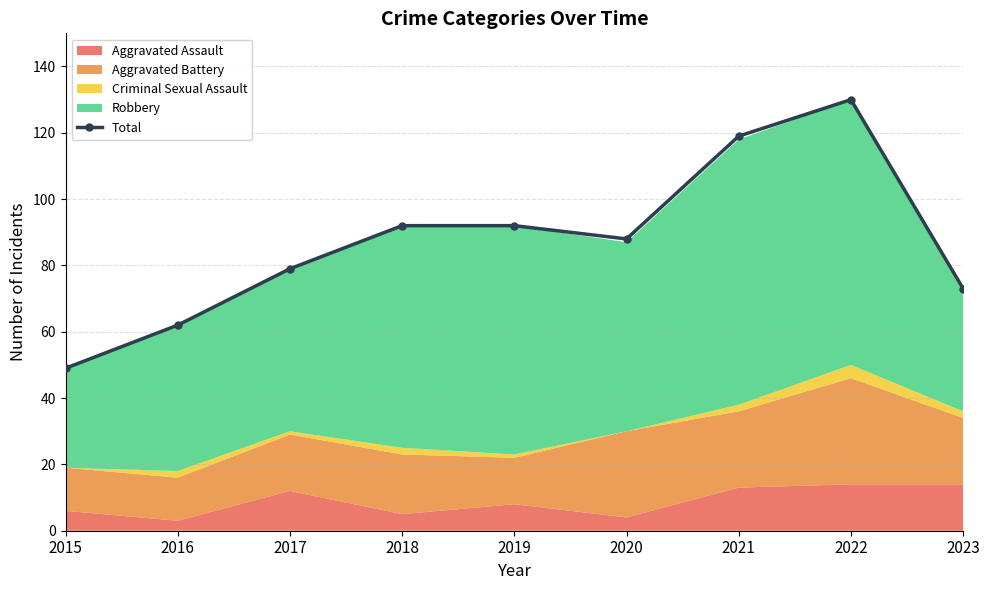

Reading right to left, list all the values displayed in this chart.

2023=73	2022=130	2021=119	2020=88	2019=92	2018=92	2017=79	2016=62	2015=49